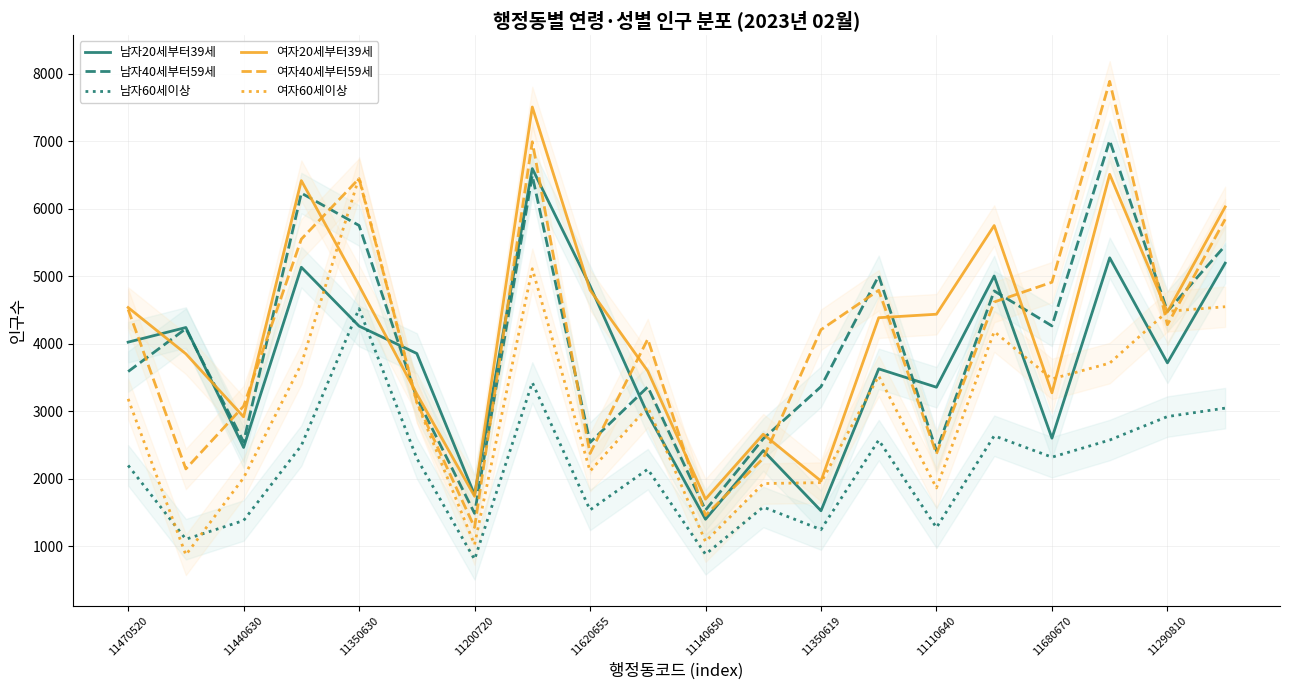

What value does the 남자20세부터39세 series have at 11350619?

1525